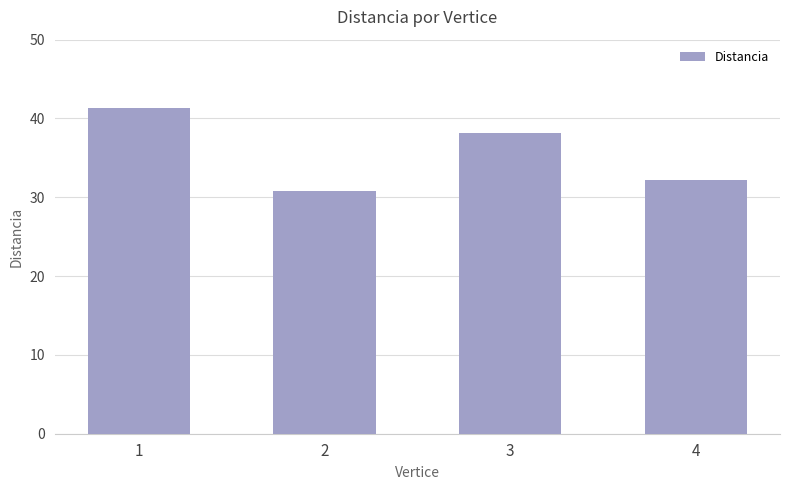

Between 1 and 3, which is larger?

1